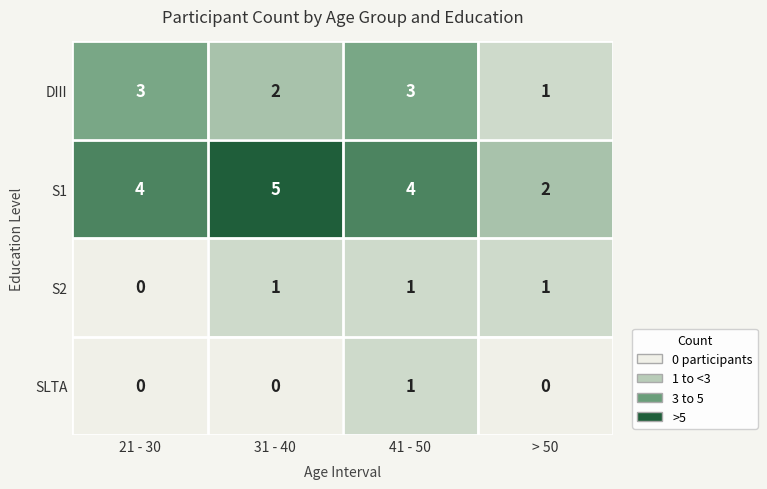

What is the spread (max minus min) of values at 31 - 40?

5